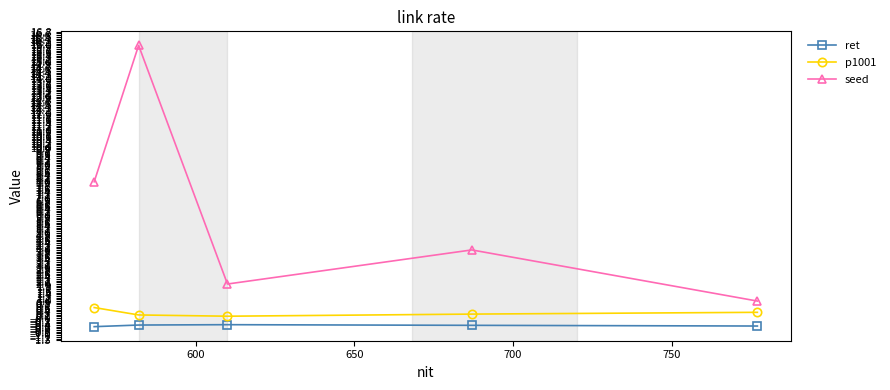

Which series has the largest total across all categories?

seed